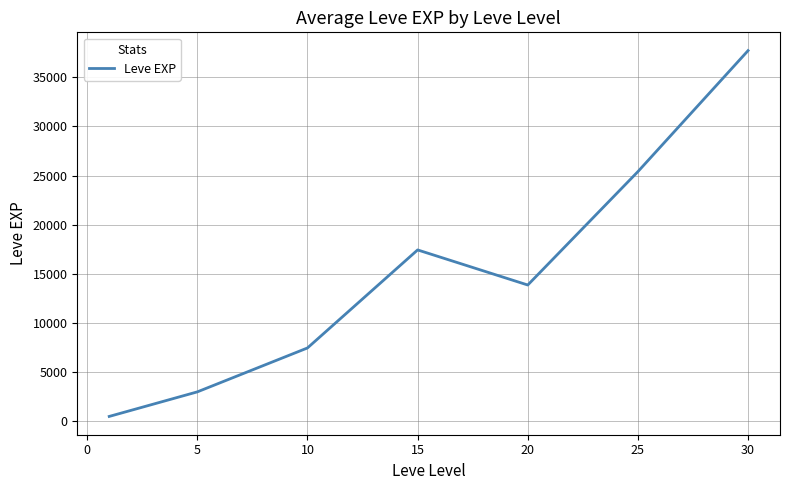

What is the greatest value displayed?

37715.0